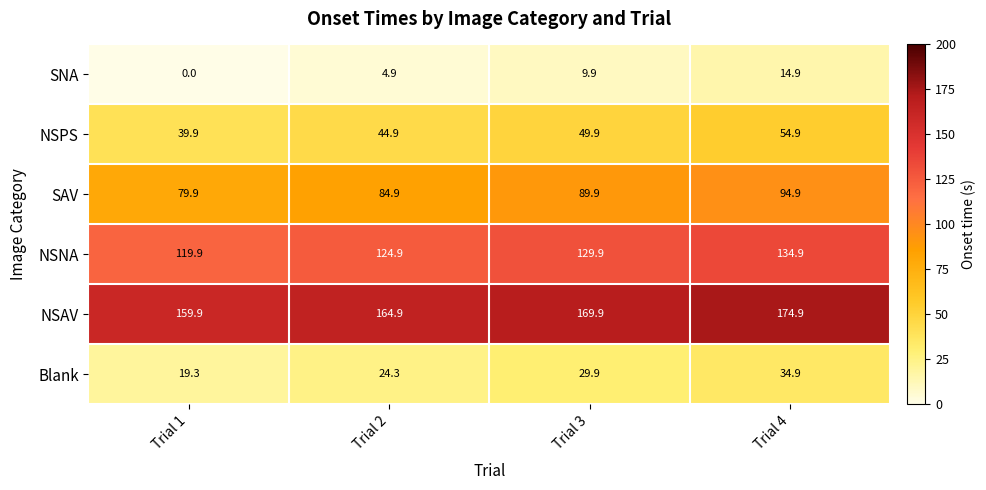

Between Trial 1 and Trial 4, which series saw the biggest shift?

Blank